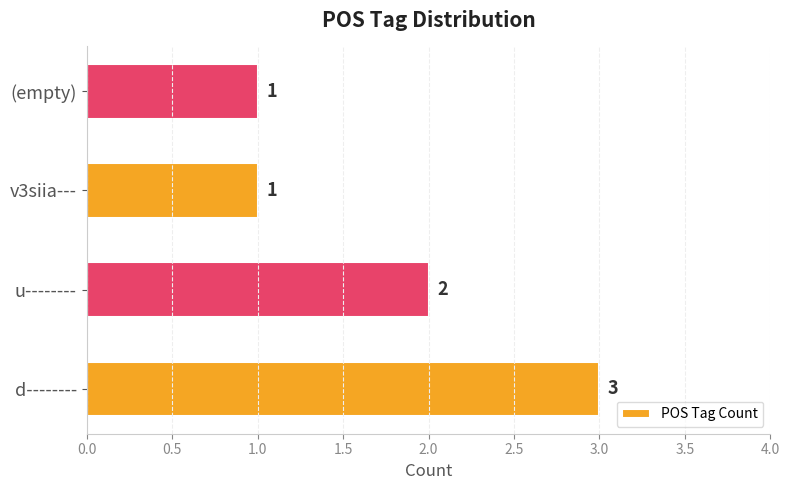

Approximately how many times larger is the value at d-------- compared to (empty)?

3.0